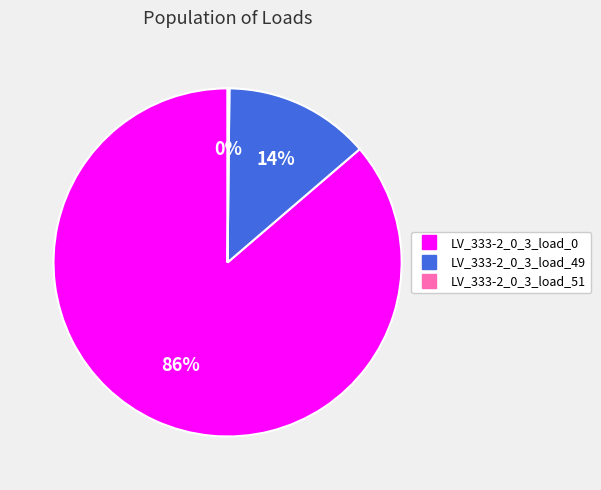

True or false: LV_333-2_0_3_load_0 accounts for 86% of the total.

True